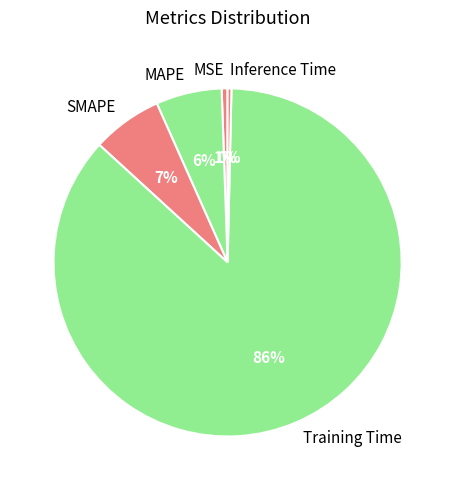

How many segments does this pie chart have?

5